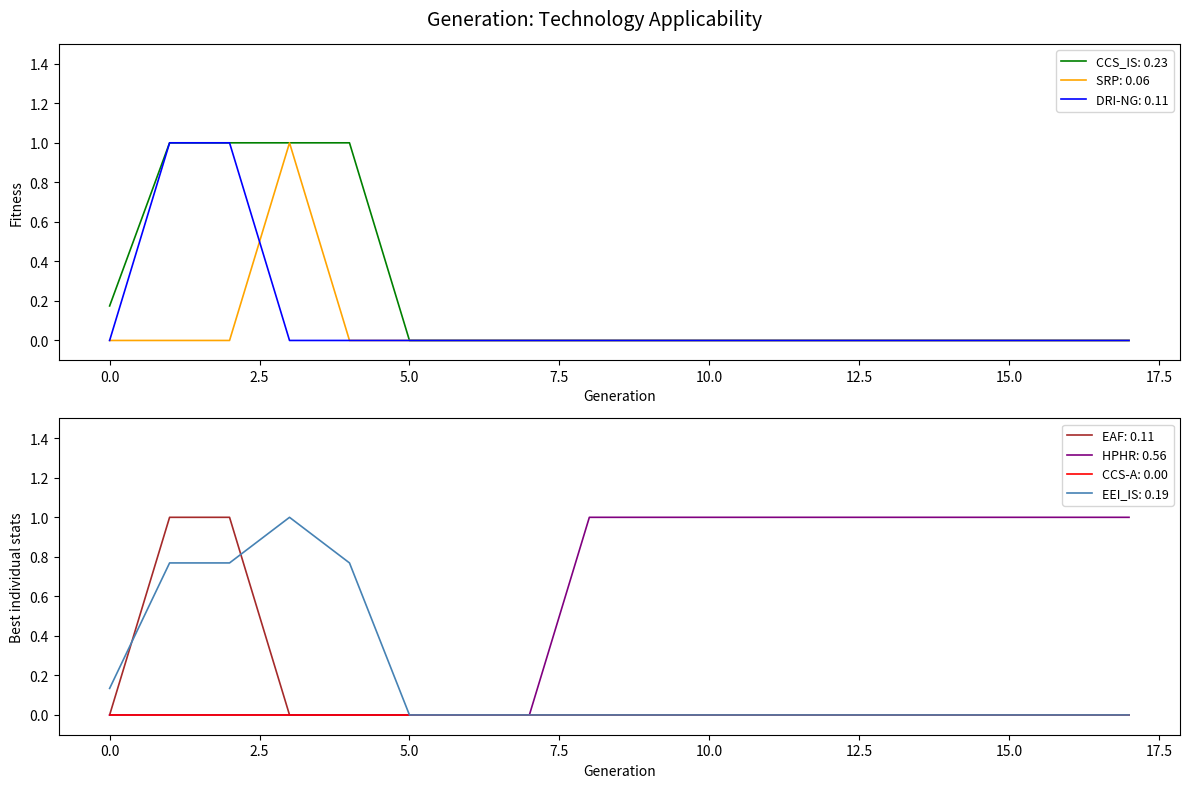

How many EAF values are between 0 and 1?

18